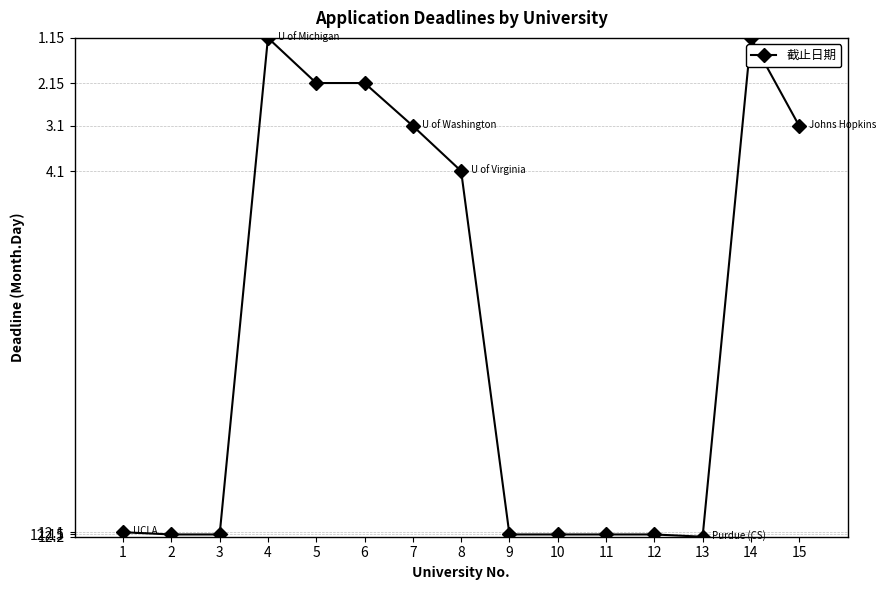

What is the value of the 12th point from the left?

12.2